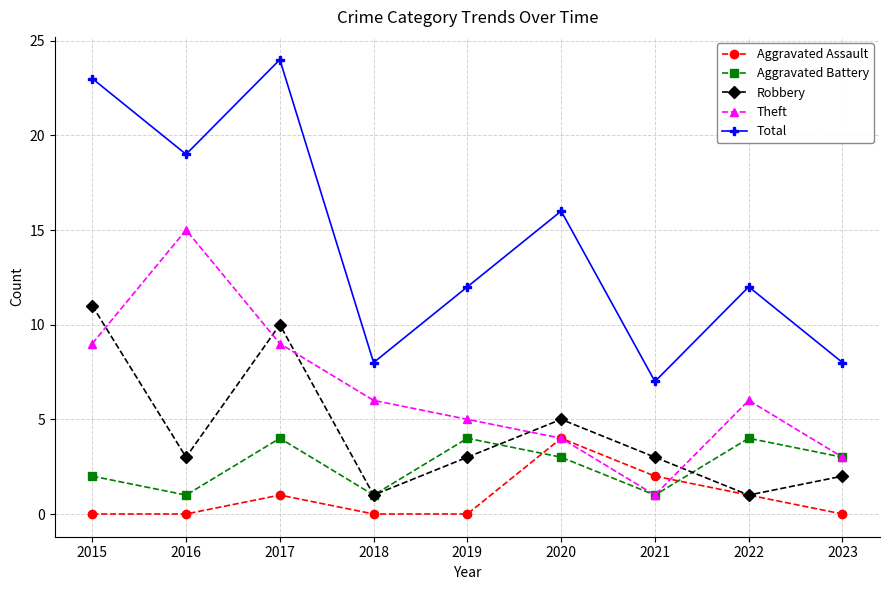

What is the sum of the Total values at 2022 and 2019?

24